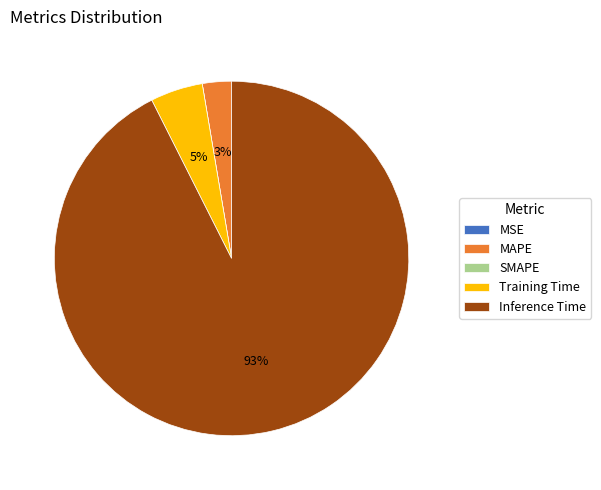

What percentage is the Training Time slice, to the nearest percent?

5%